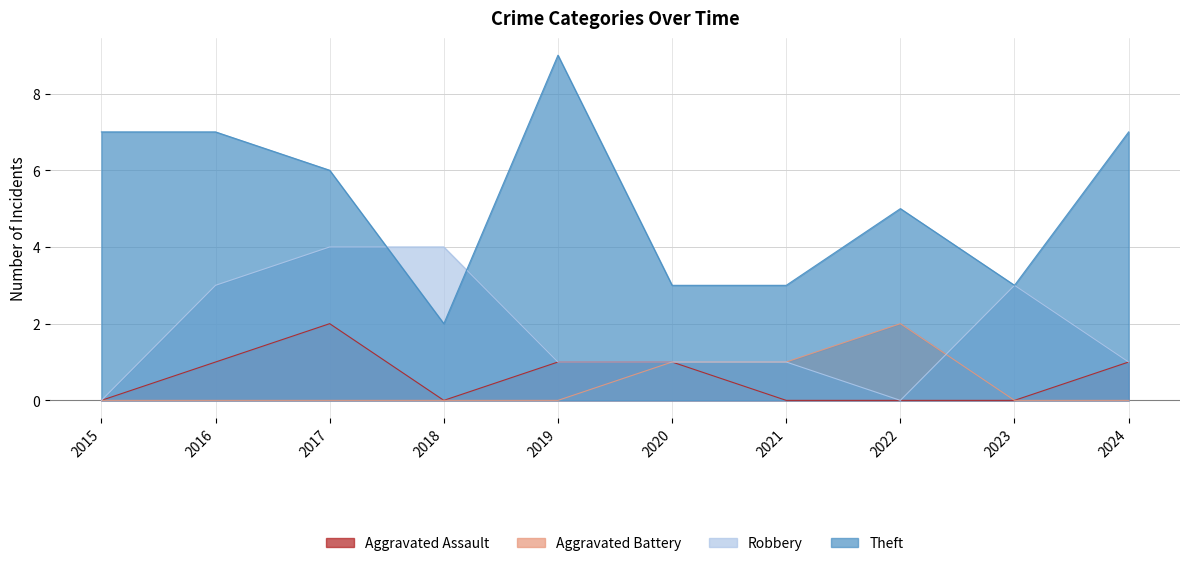

True or false: Robbery and Aggravated Assault intersect in this chart.

False